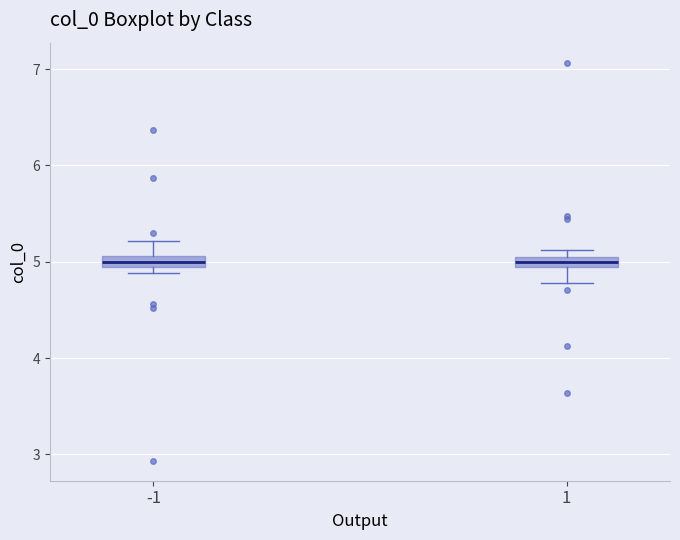

Where is the upper edge of the box at x = -1 on the y-axis? The values are not printed on the chart, so give them approximately, as read against the axis.

5.1